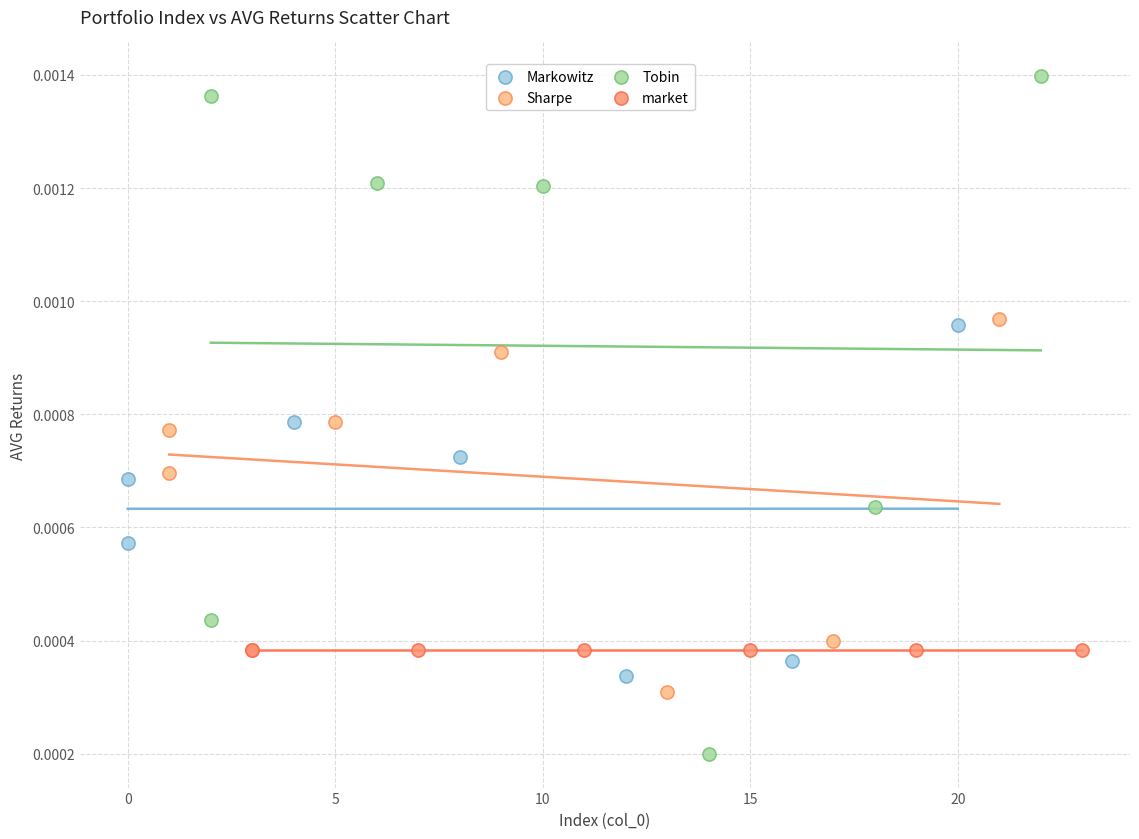

Which series reaches the maximum Y coordinate?

Tobin